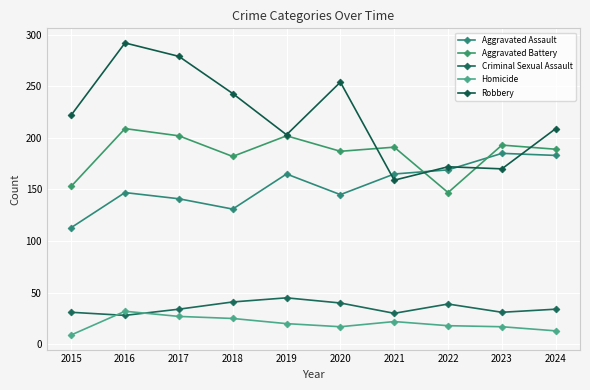

How many lines are shown in the chart?

5